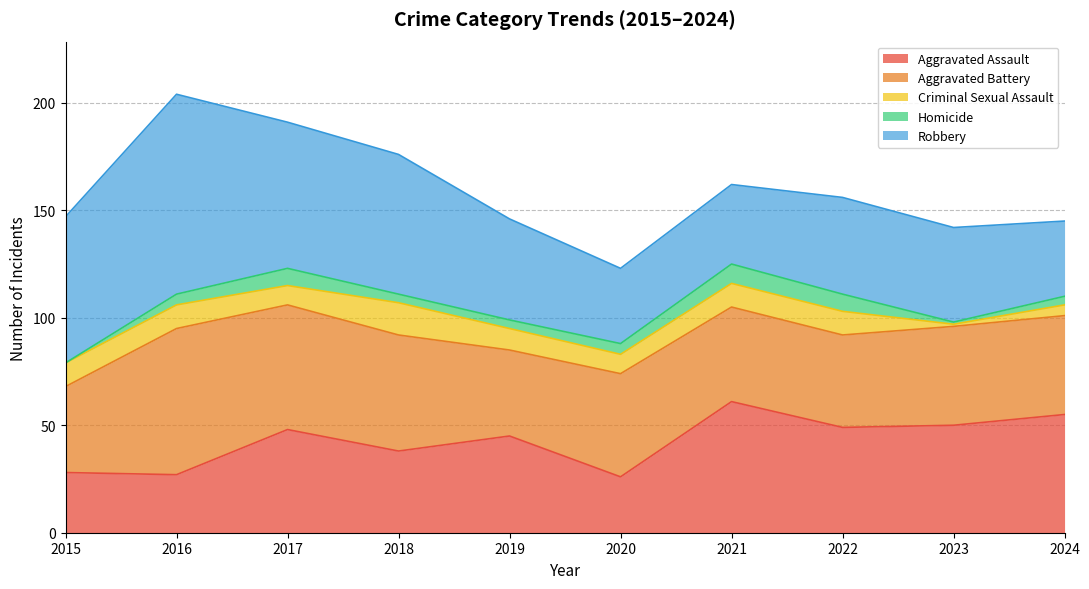

What is the value of the Homicide point at the 4th from the left?

4